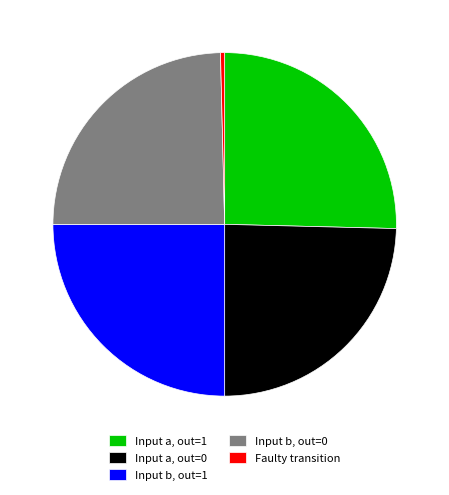

Does Input b, out=0 account for over 50% of the chart?

No